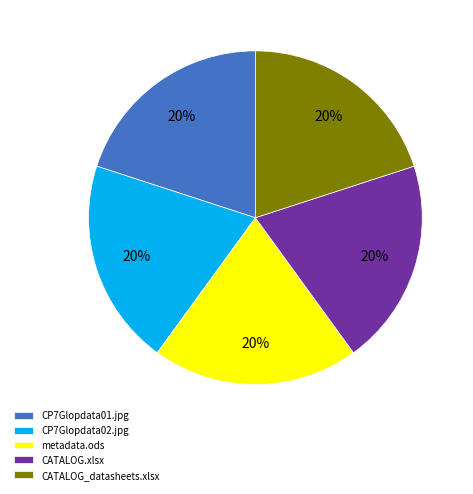

Approximately how many times larger is the value at CP7Glopdata02.jpg compared to metadata.ods?

1.0